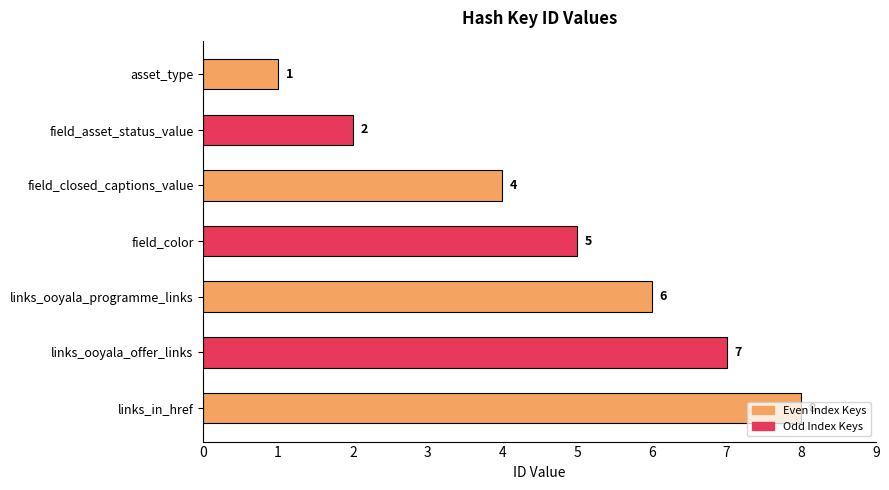

What is the label of the 6th bar from the bottom?

field_asset_status_value